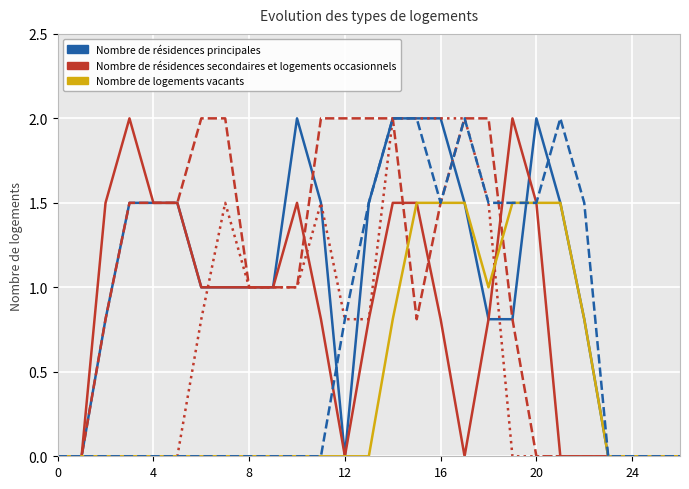

What is the greatest value displayed?

2.0